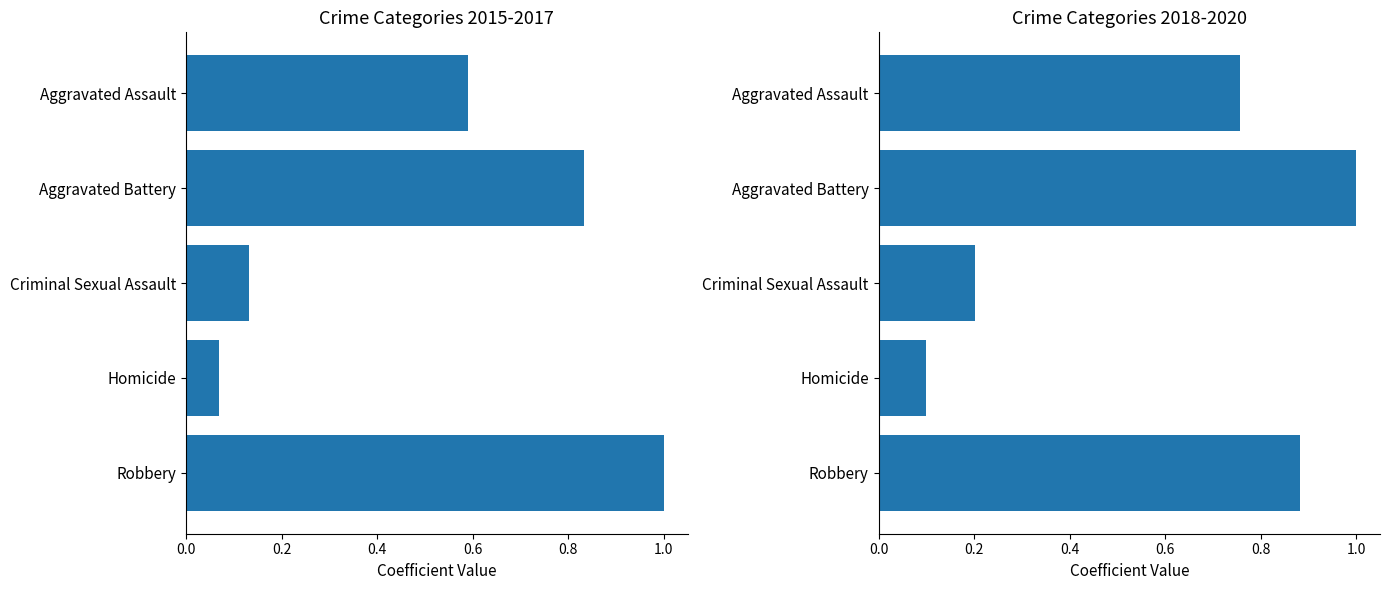

Which series contains the lowest Y value?

Crime Categories 2015-2017